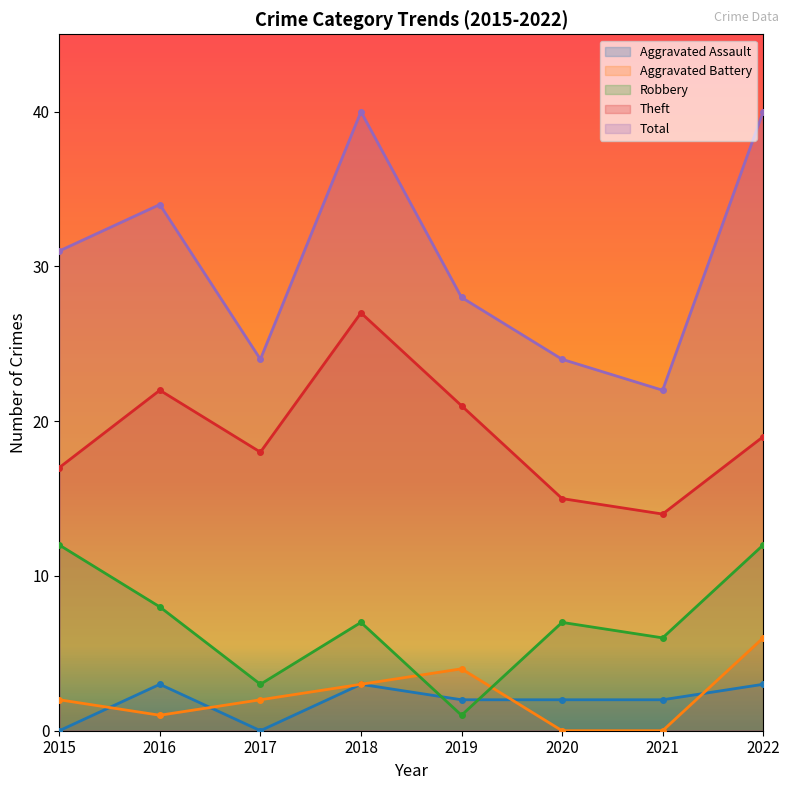

The Total series shows 15 at 2020. True or false?

False